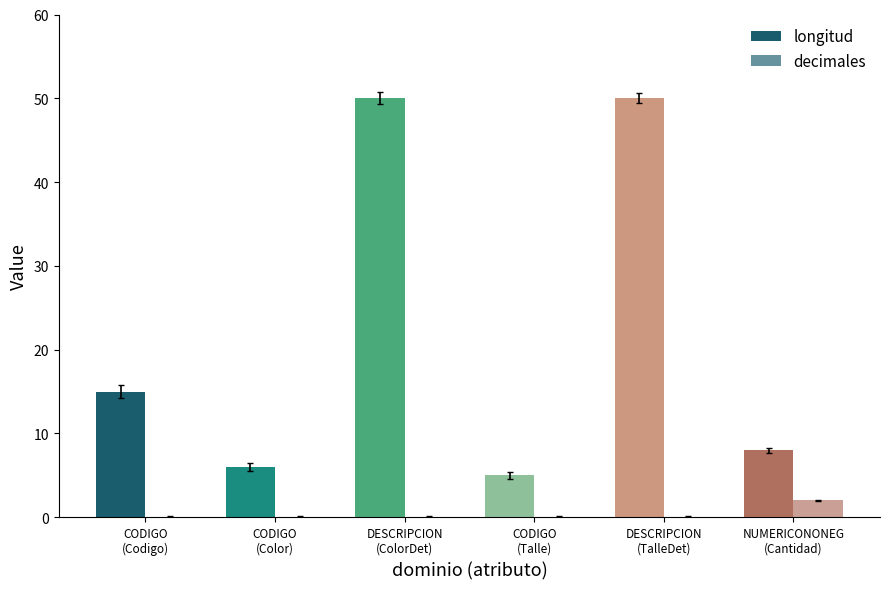

At which label is decimales closest to 1?

CODIGO
(Codigo)